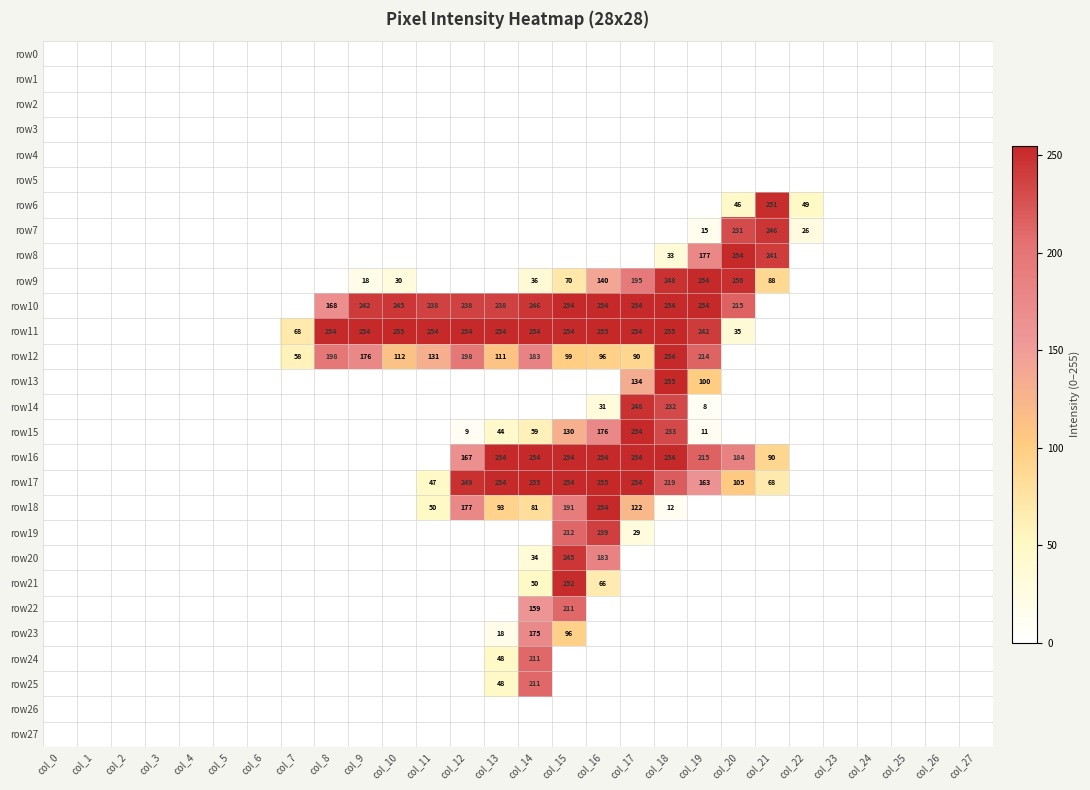

What is the difference between the row12 values at col_18 and col_7?

196